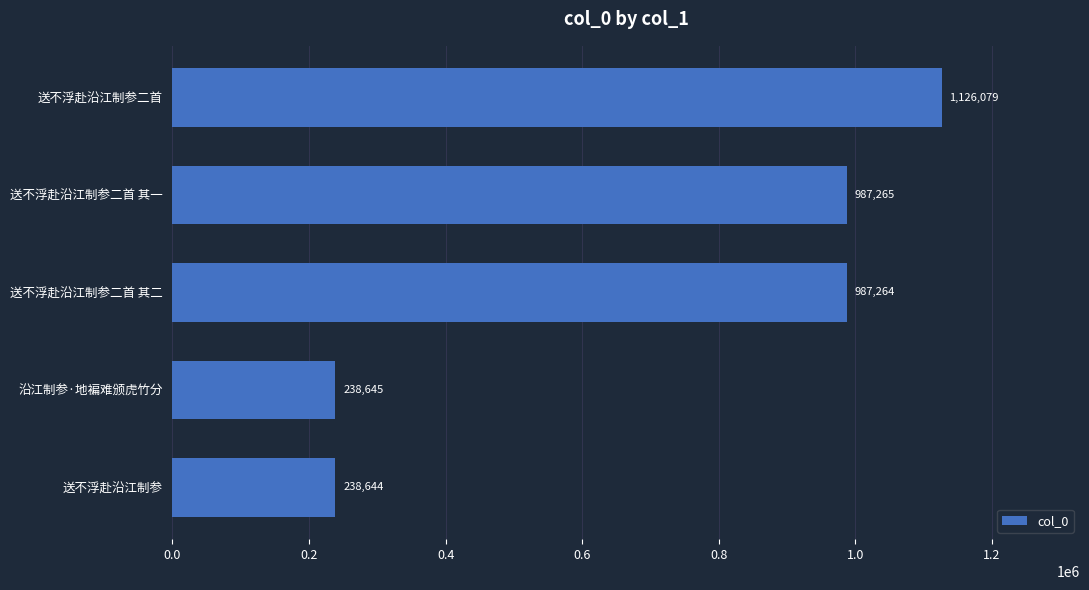

Reading bottom to top, extract all data points from this chart.

238644	238645	987264	987265	1126079